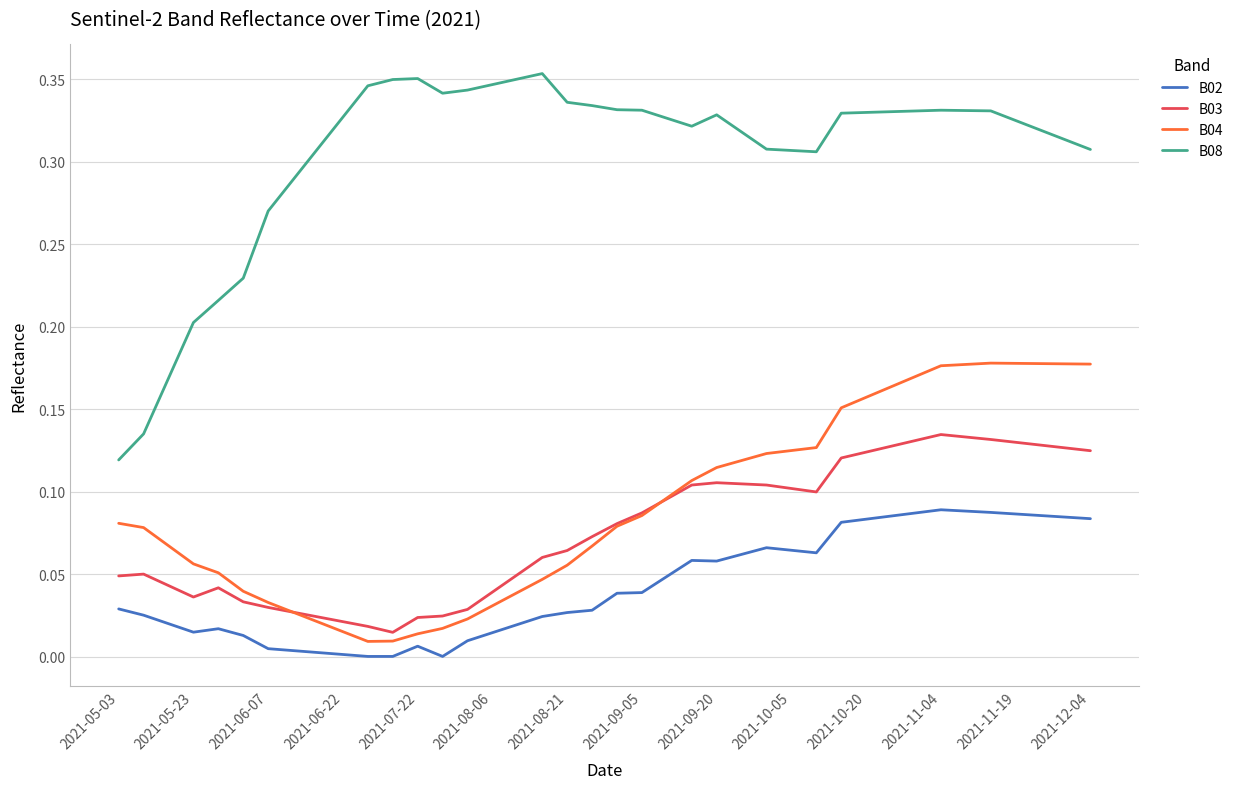

Which series has the widest spread of values?

B08